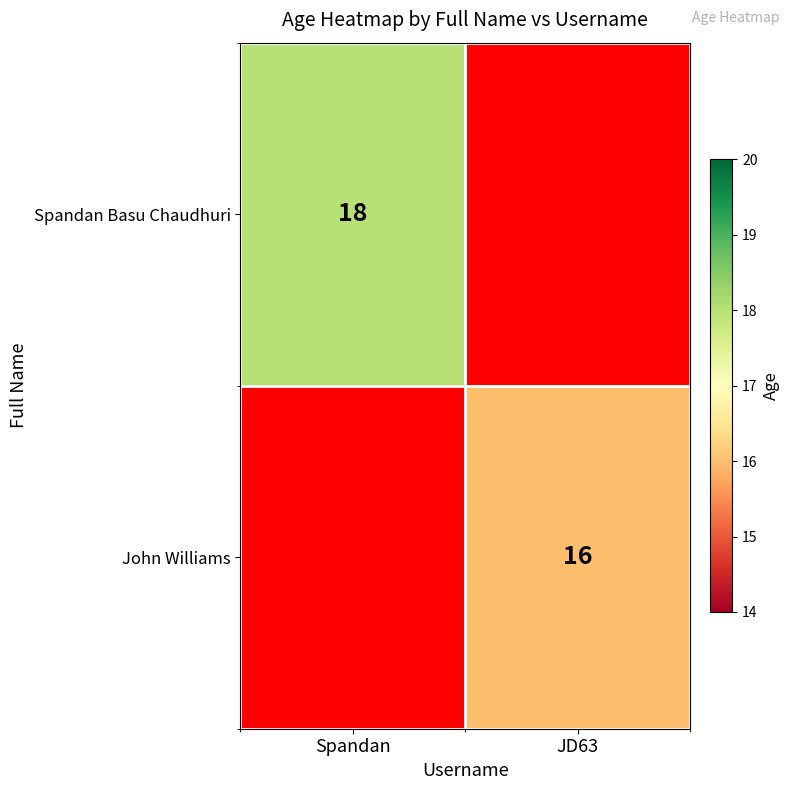

Is it true that John Williams equals 21 at JD63?

False